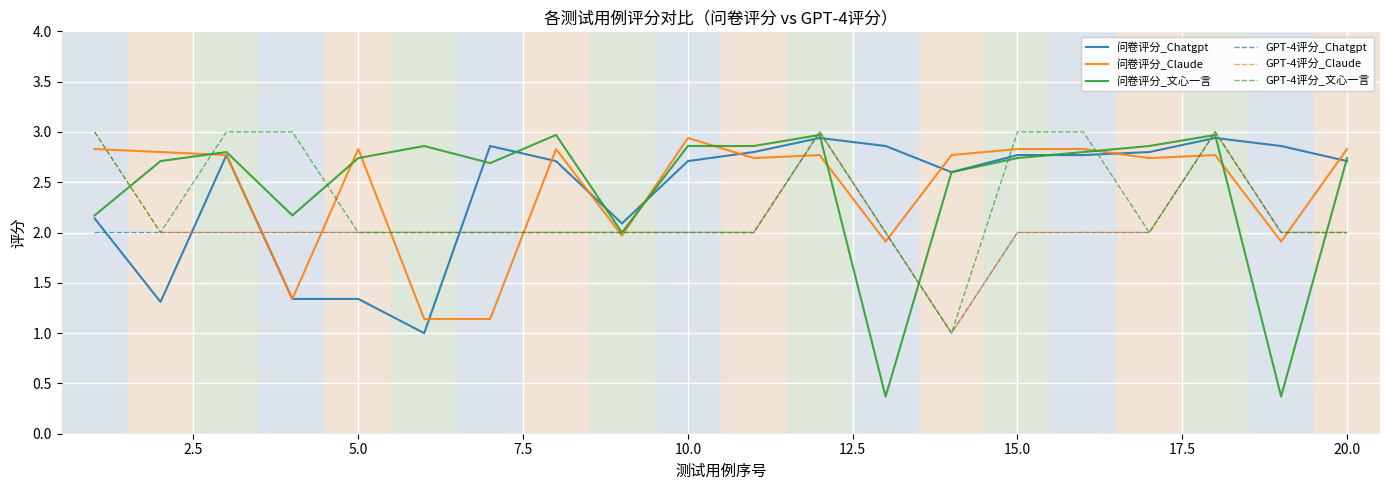

Which series ends up on top after the final intersection of GPT-4评分_Chatgpt and 问卷评分_Chatgpt?

问卷评分_Chatgpt